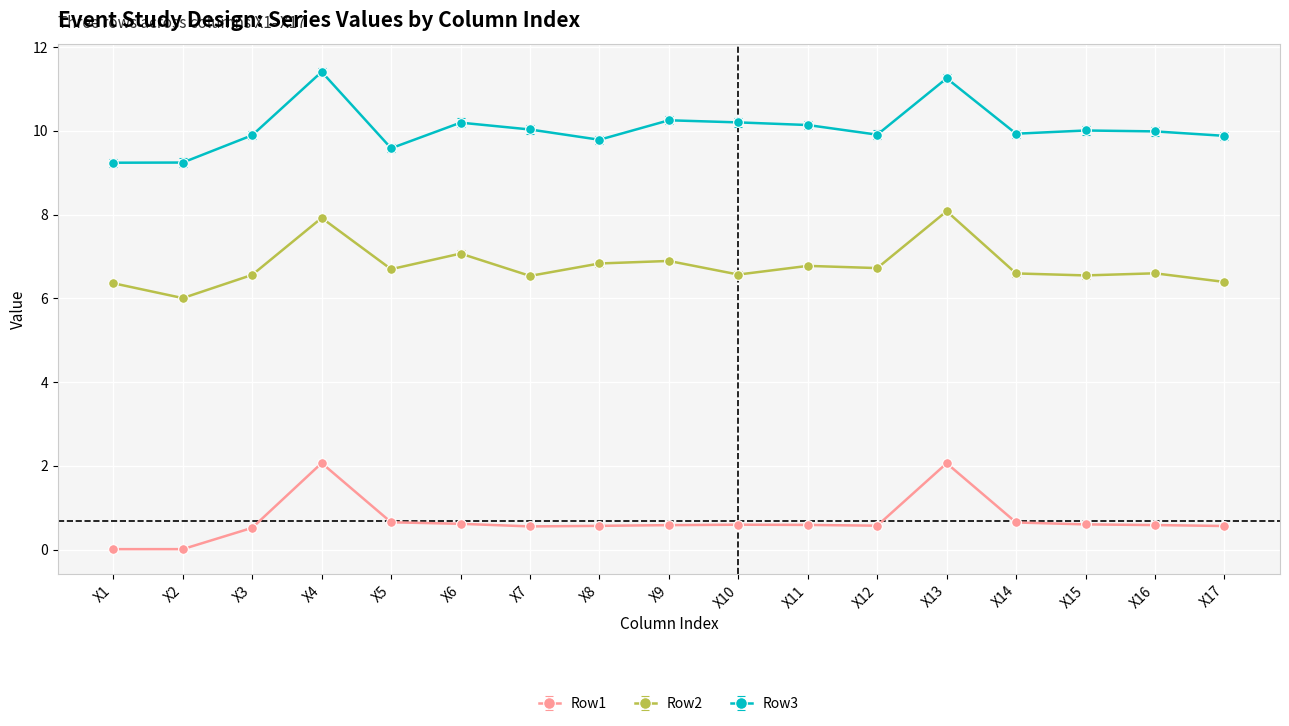

Which series changed the most between X3 and X9?

Row3